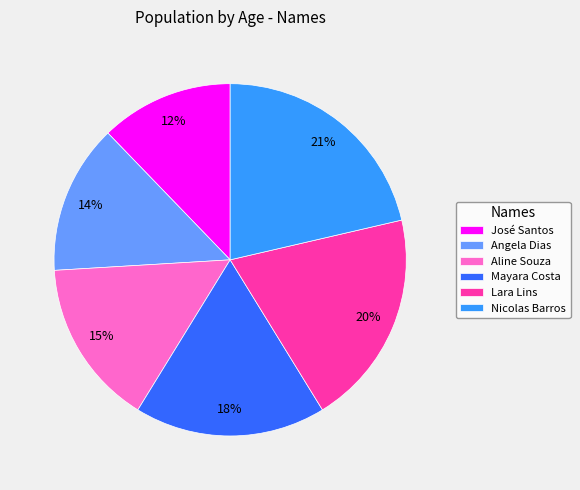

To the nearest percent, what is the difference between the Lara Lins and José Santos slice percentages?

8%